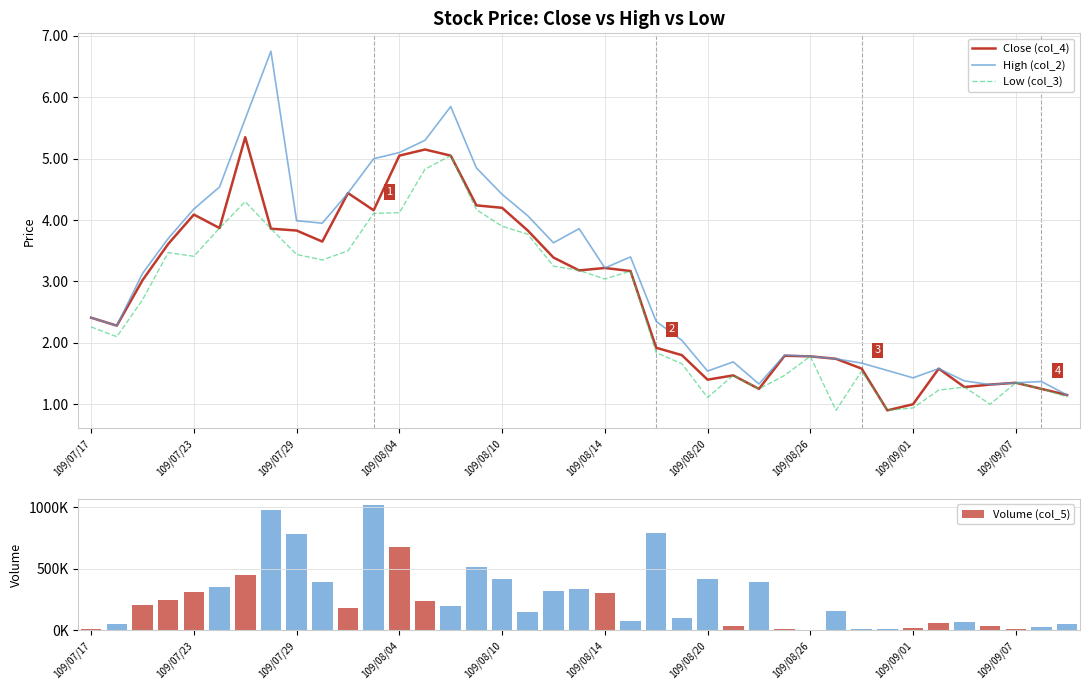

What is the minimum value for Low (col_3)?

0.9